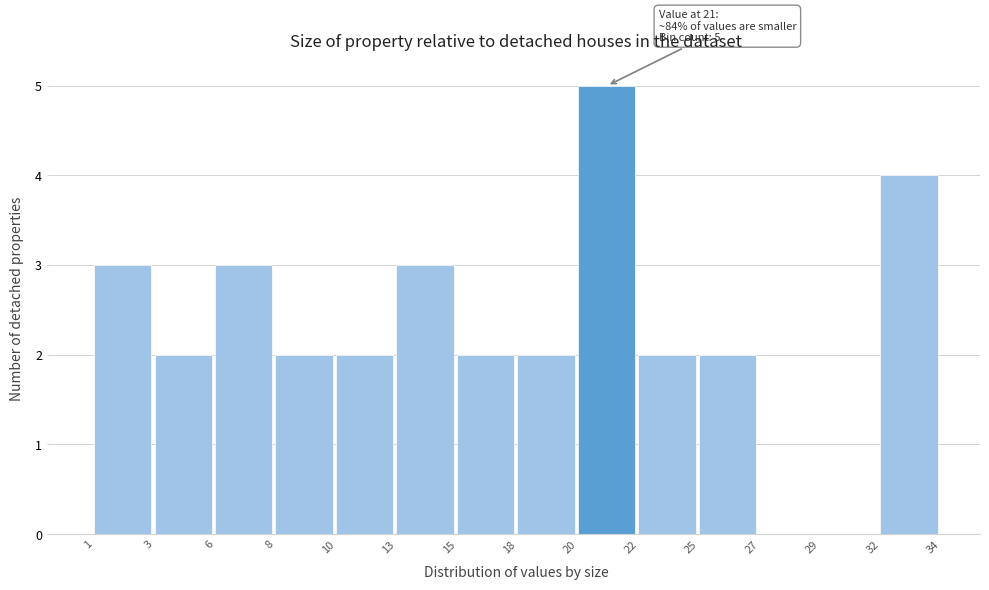

Reading left to right, transcribe all the data shown in this chart.

1=3	3=2	6=3	8=2	10=2	13=3	15=2	18=2	20=5	22=2	25=2	27=0	29=0	32=4